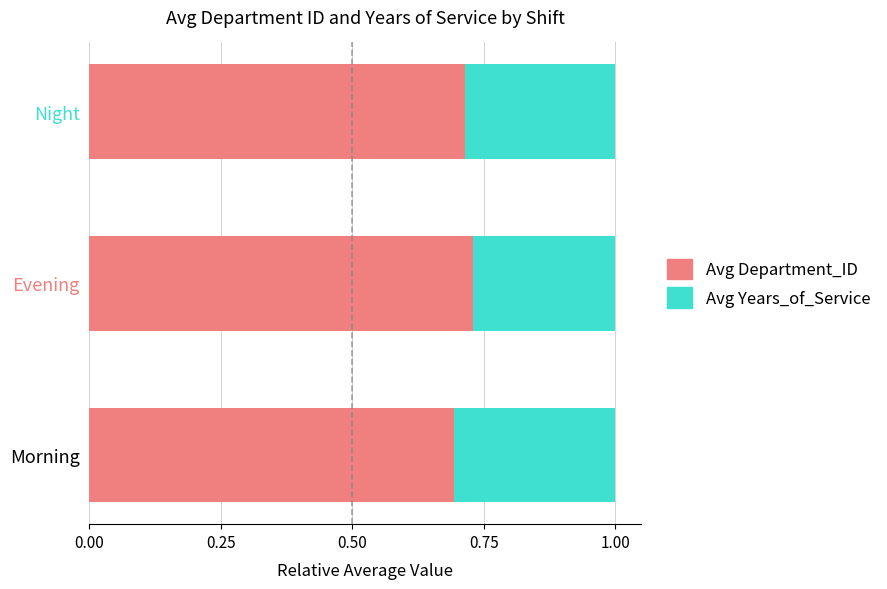

What is the sum of the Avg Department_ID values at Evening and Night?

1.4